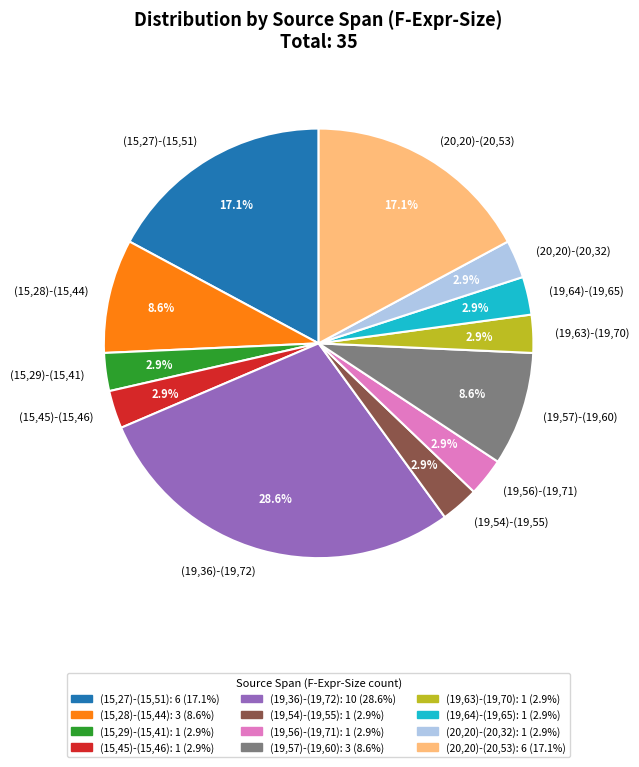

Count the number of slices in the pie.

12